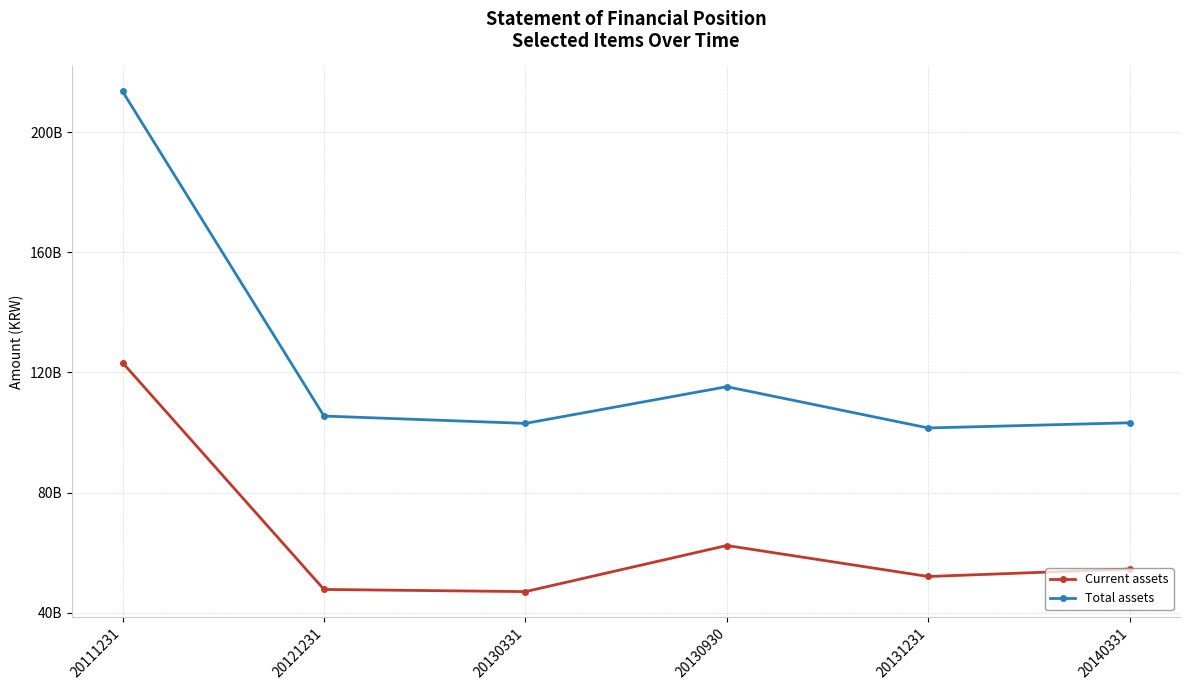

What is the average value of the Current assets series?

64474639830